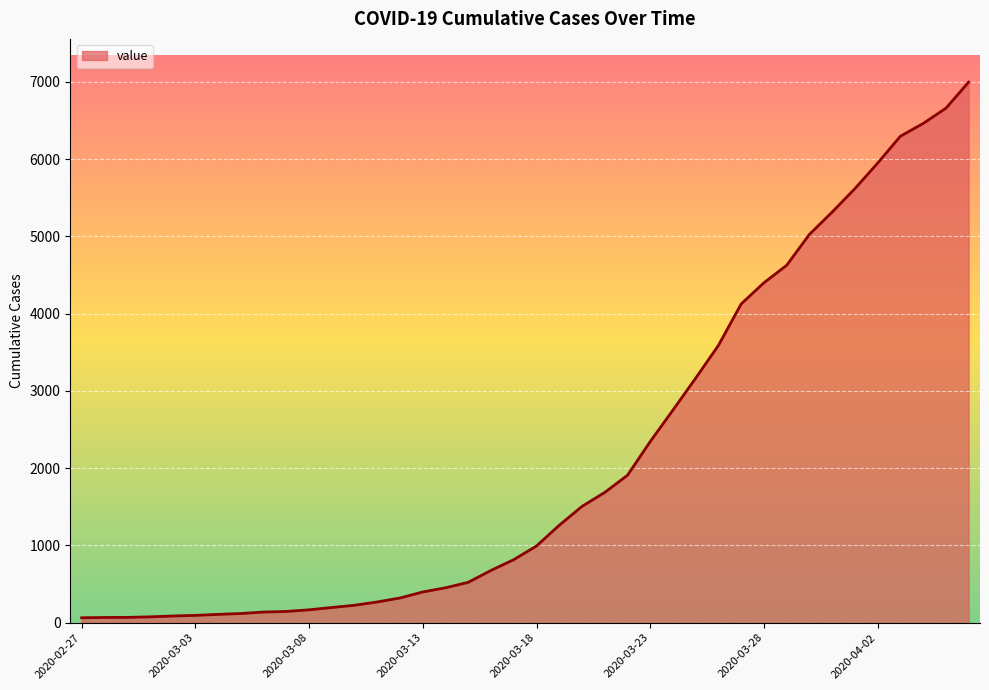

What is the difference between the maximum and minimum values?

6931